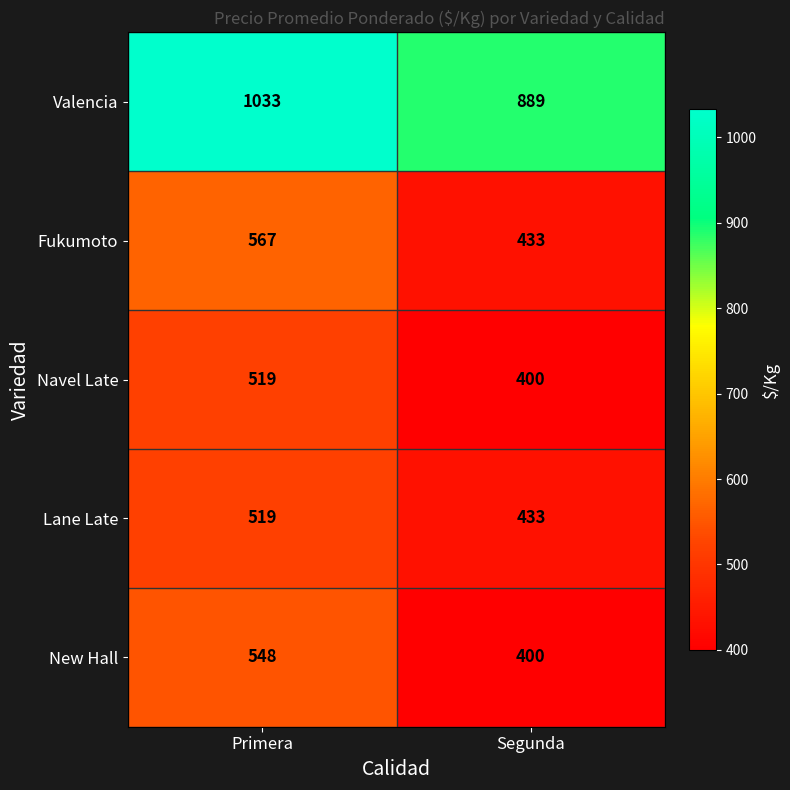

What is the greatest value displayed?

1033